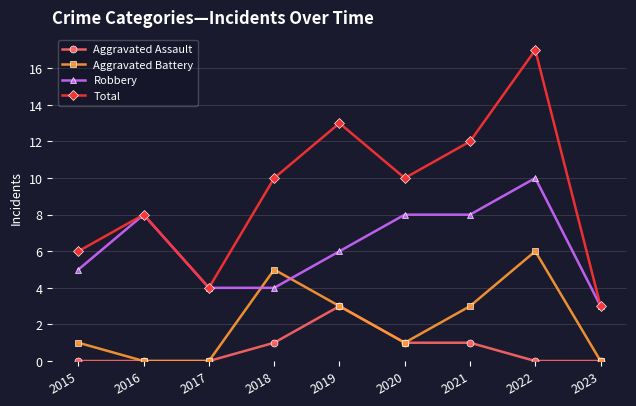

True or false: Total and Aggravated Battery intersect in this chart.

False